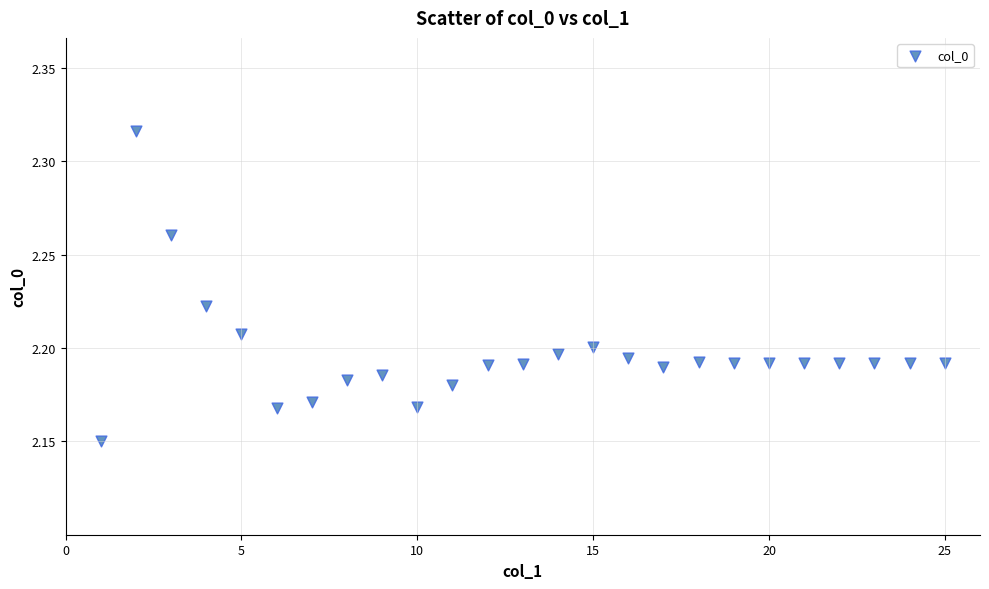

What is the range of X values (max minus min)?

24.0